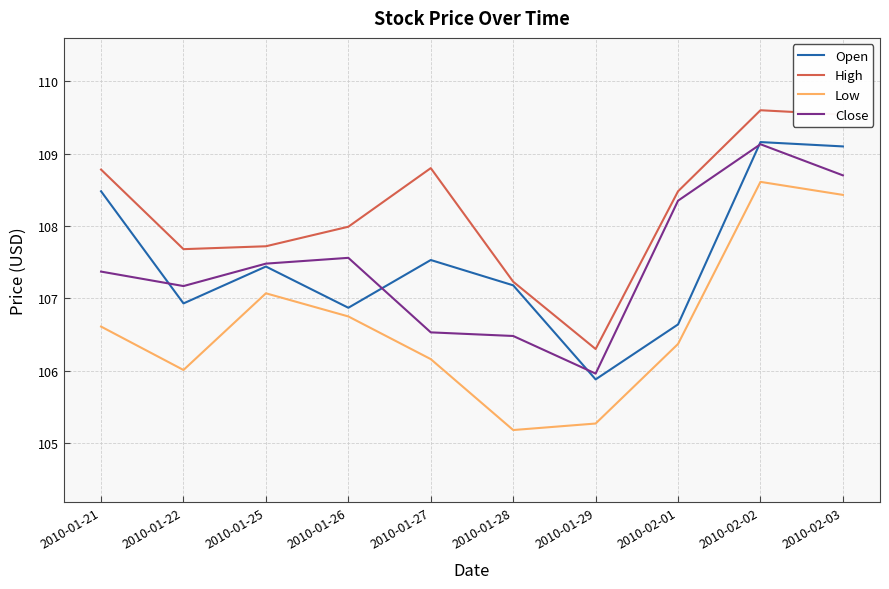

What are all the series names shown in the legend?

Open, High, Low, Close